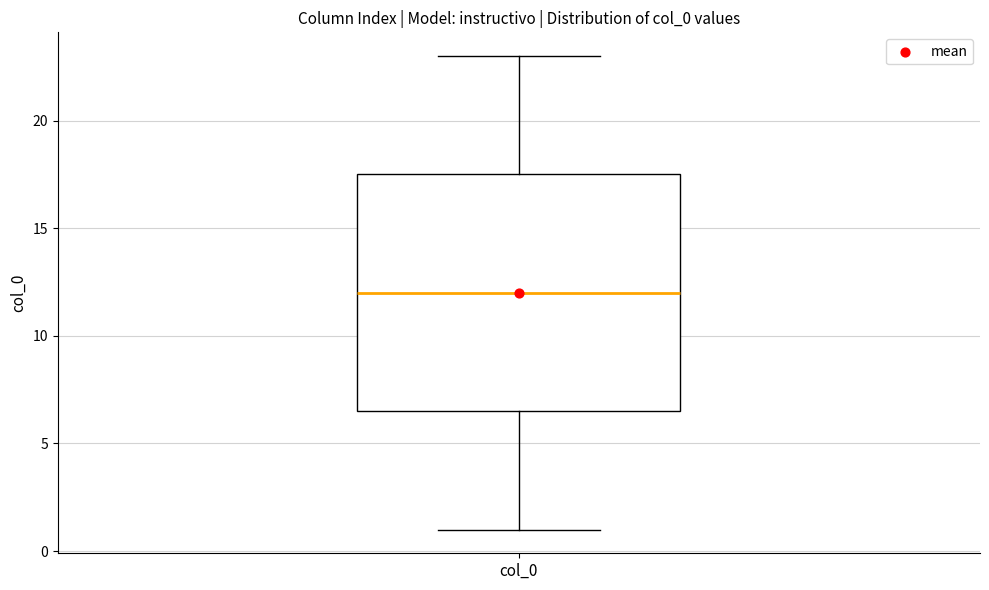

Where is the lower edge of the box for col_0 on the y-axis? The values are not printed on the chart, so give them approximately, as read against the axis.

6.5